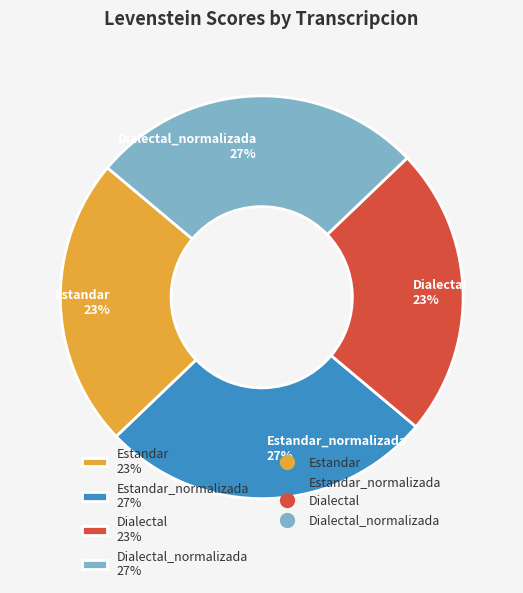

Is there any slice that represents more than half of the pie?

No